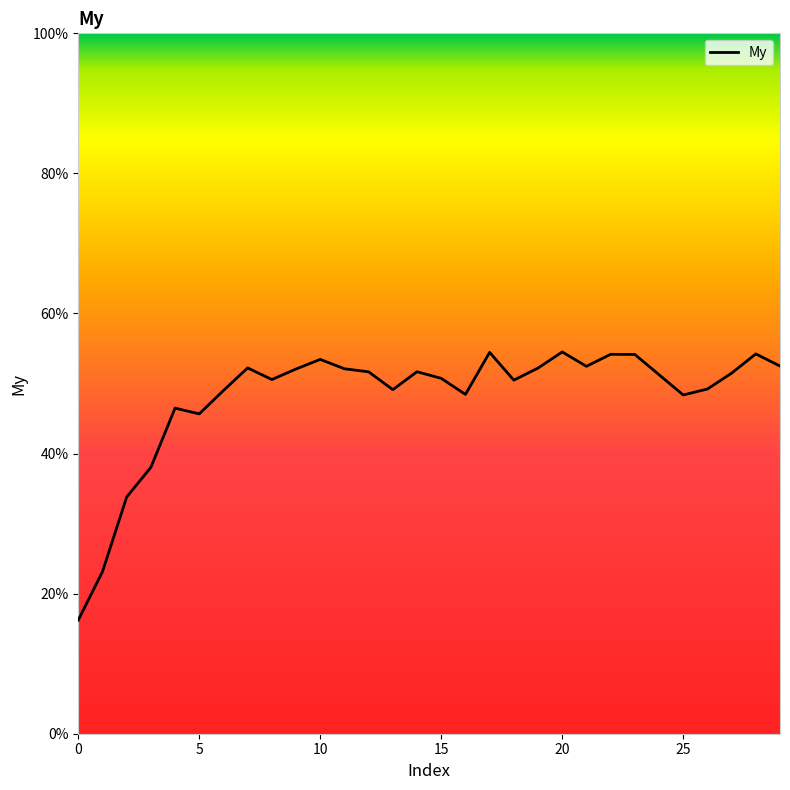

How many points are higher than both their immediate neighbors (excluding endpoints)?

8